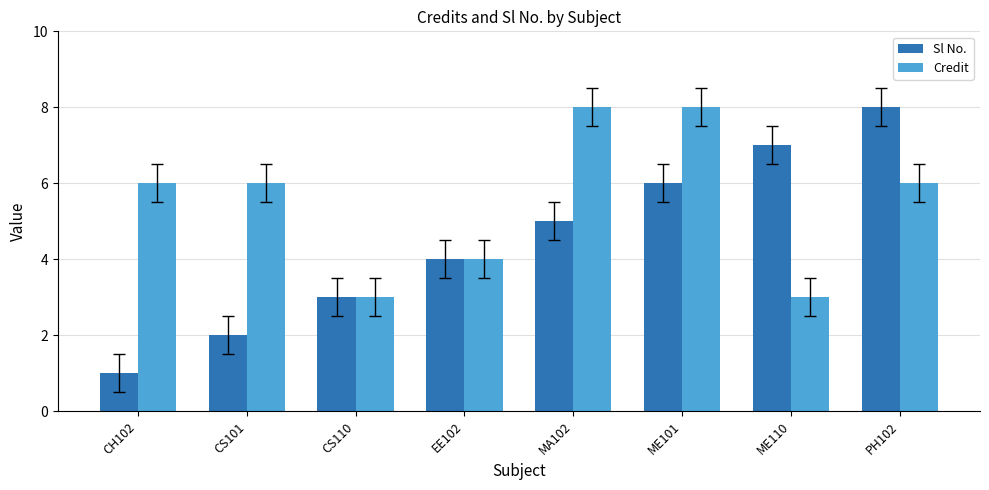

What is the maximum value shown in the chart?

8